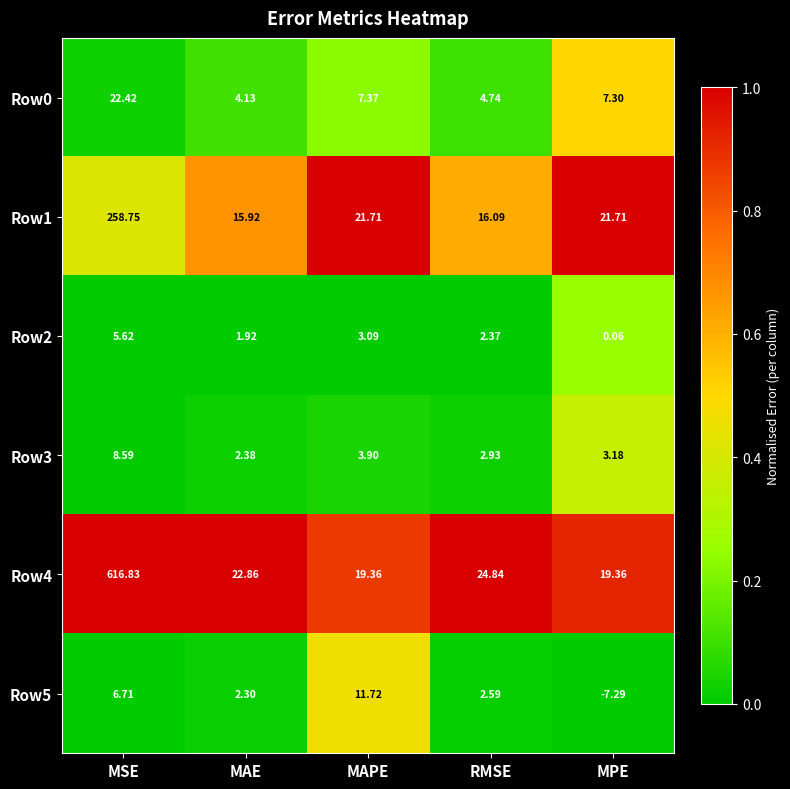

Where is Row0 nearest to the value 13?

MAPE